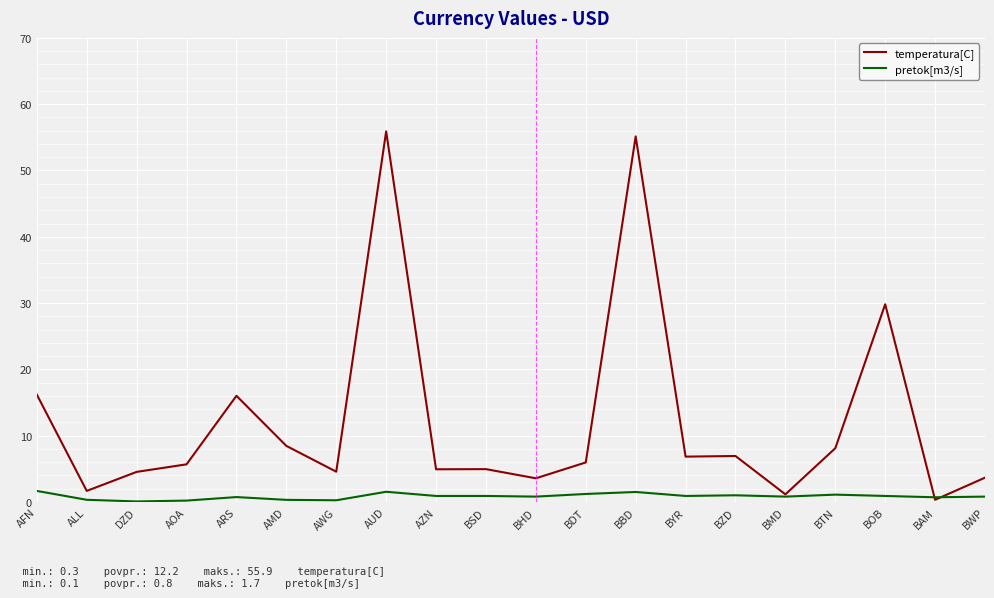

What is the difference between the pretok[m3/s] values at BSD and BTN?

0.2